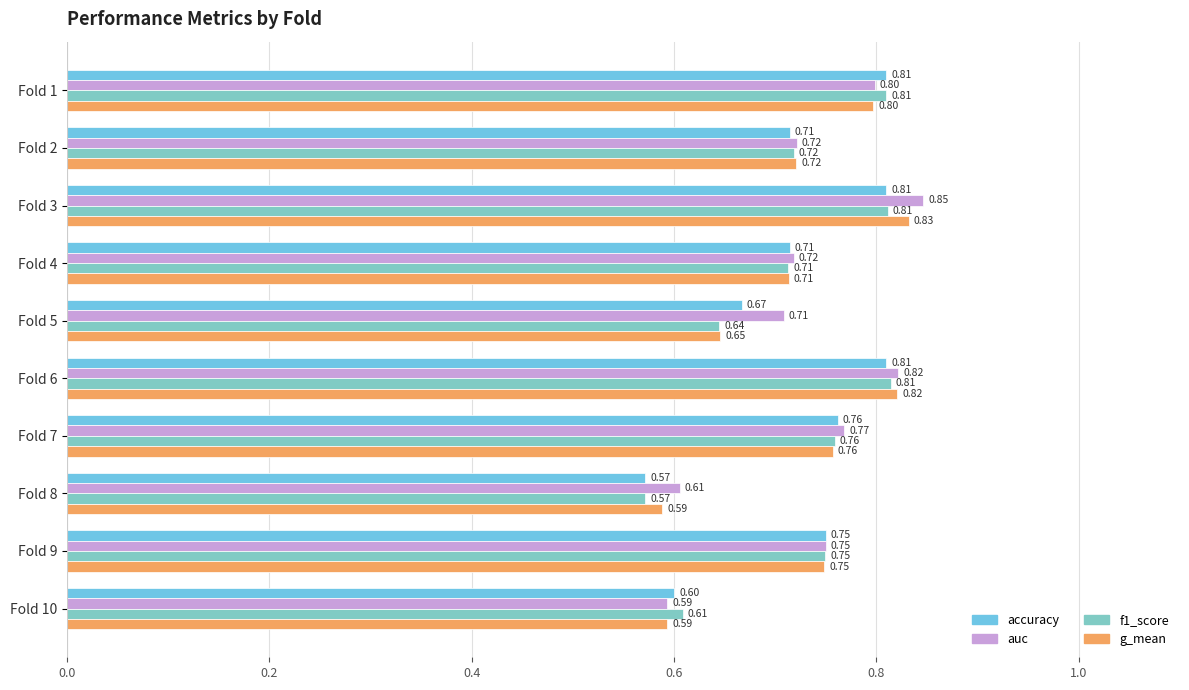

Which label corresponds to the smallest value in the chart?

Fold 8